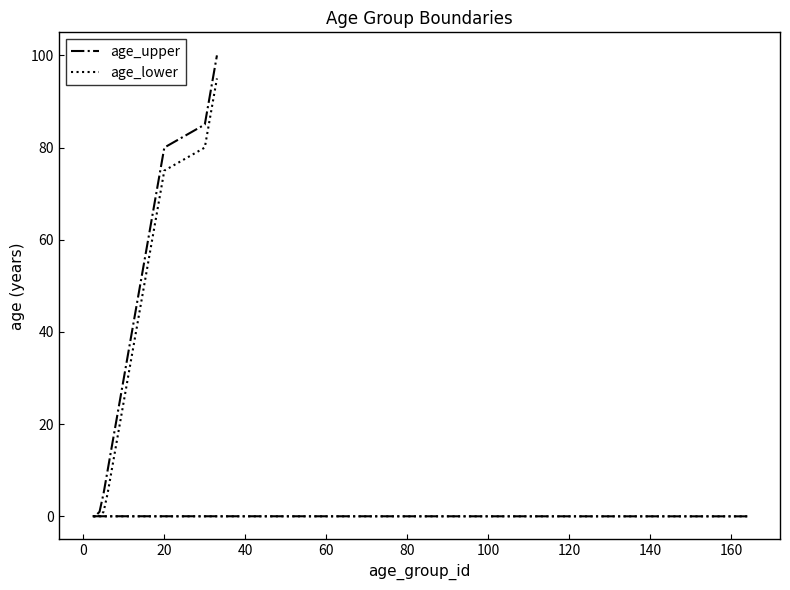

The age_lower series shows 75.0 at 20. True or false?

True